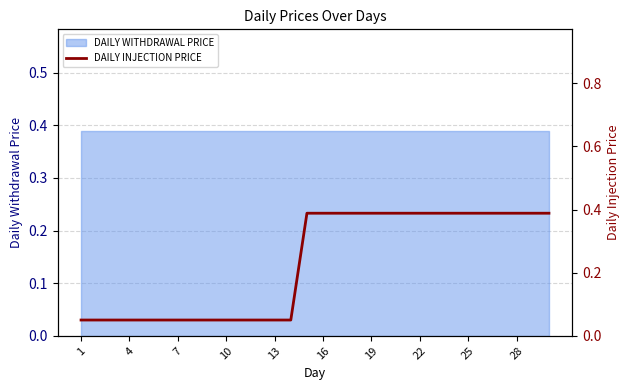

What is the value of the 27th point from the left?

0.4